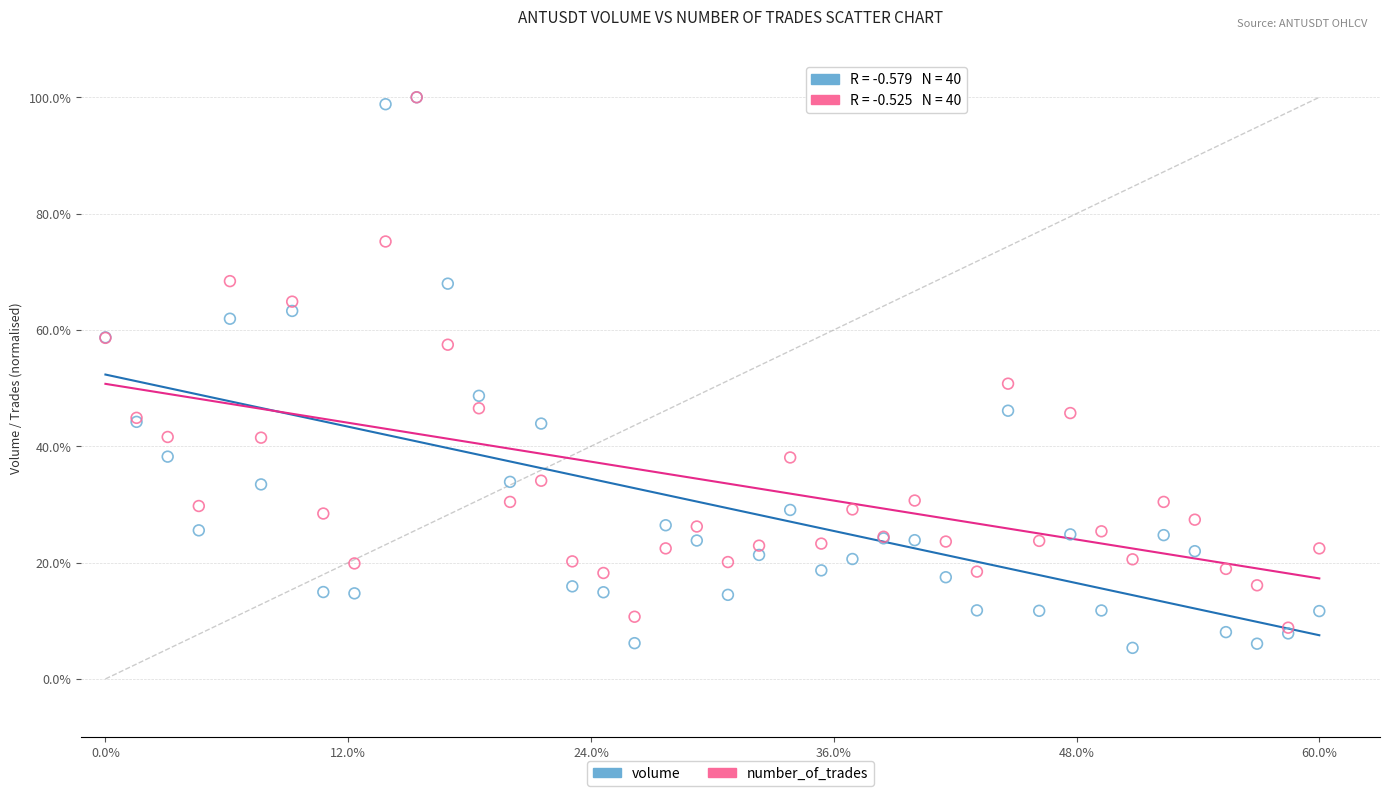

Which series contains the lowest Y value?

volume